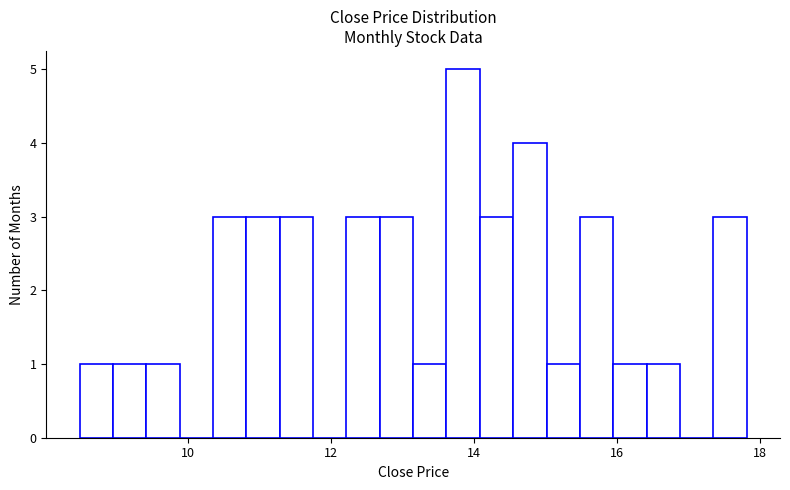

Read against the x-axis, roughly where is the centre of the tallest bar?

13.8